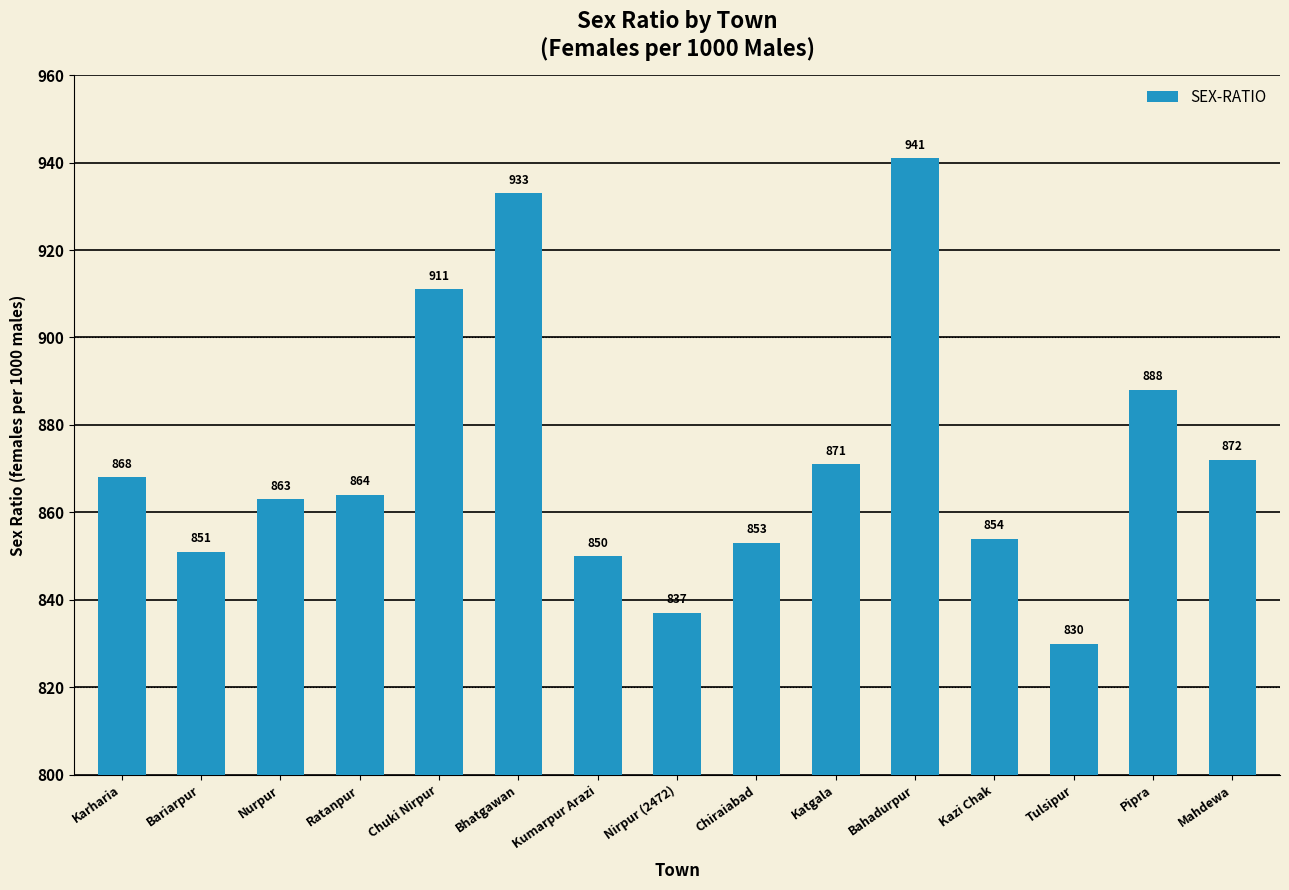

Count the number of categories in the chart.

15